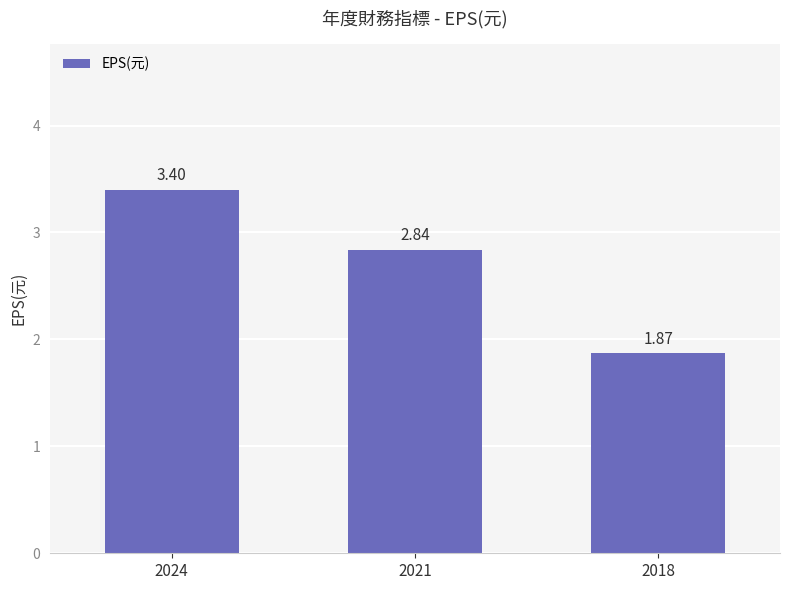

How many values are between 1 and 3?

2